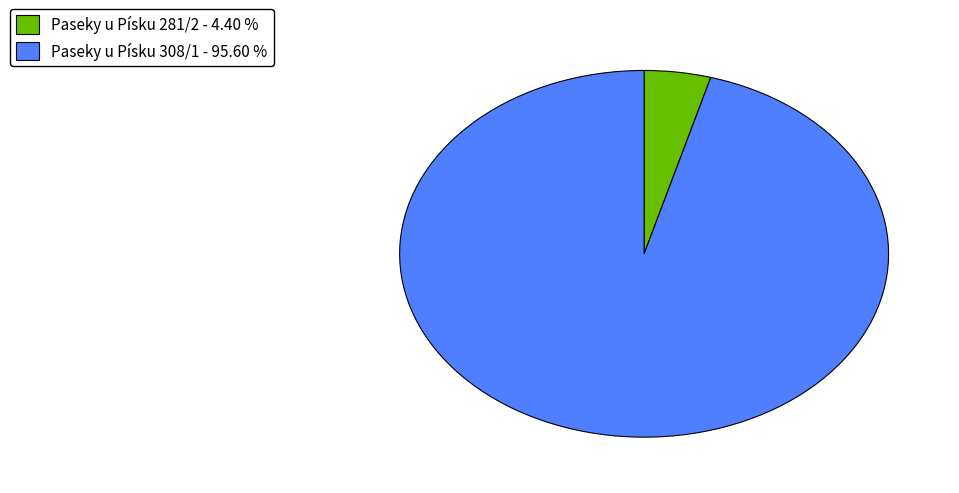

Is it true that Paseky u Písku 308/1 is 96% of the pie?

True